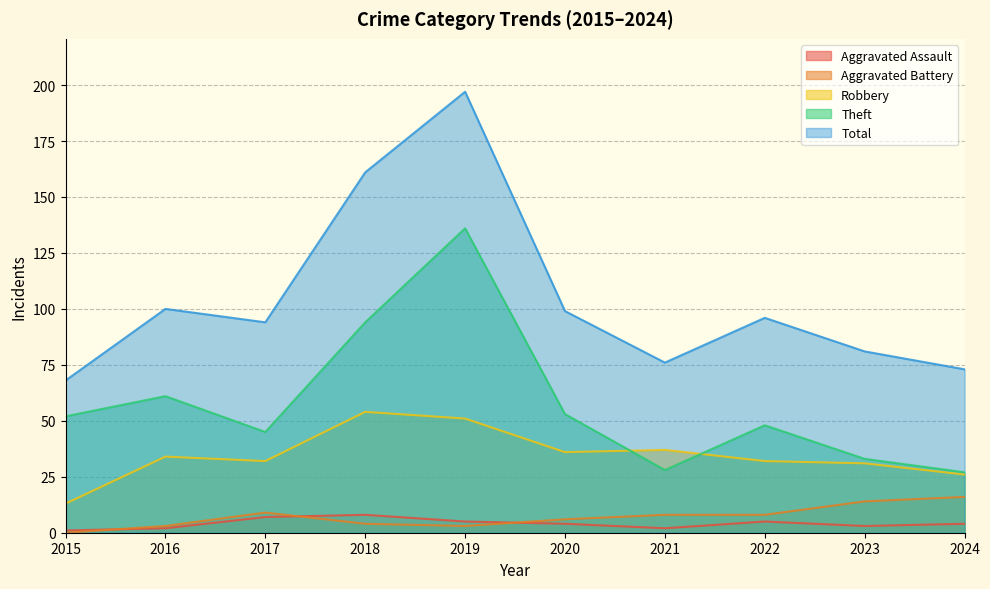

Read the Robbery value at 2023, to the nearest 10.

30